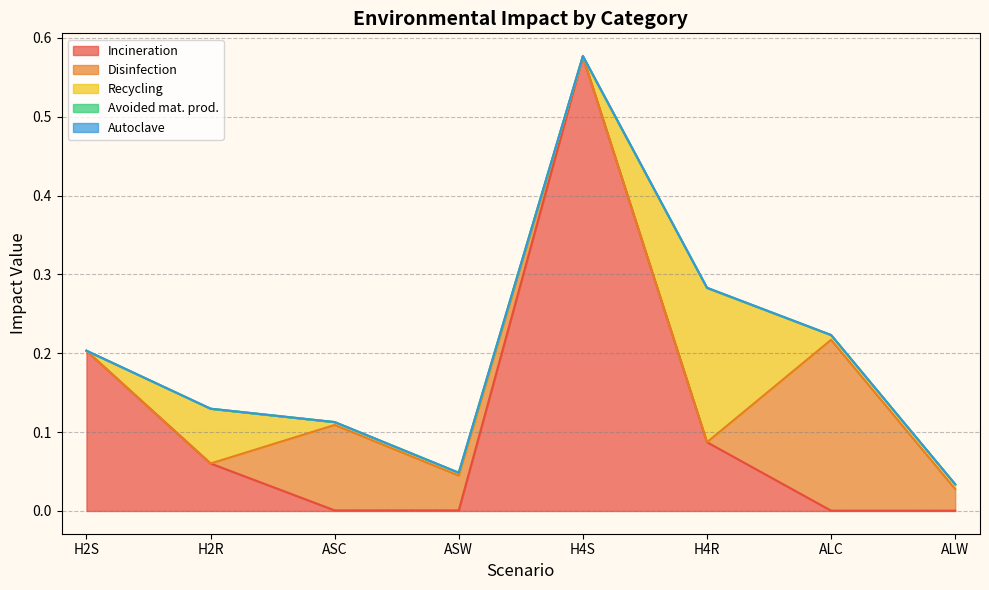

Which category has the lowest value in the Autoclave series?

H2S